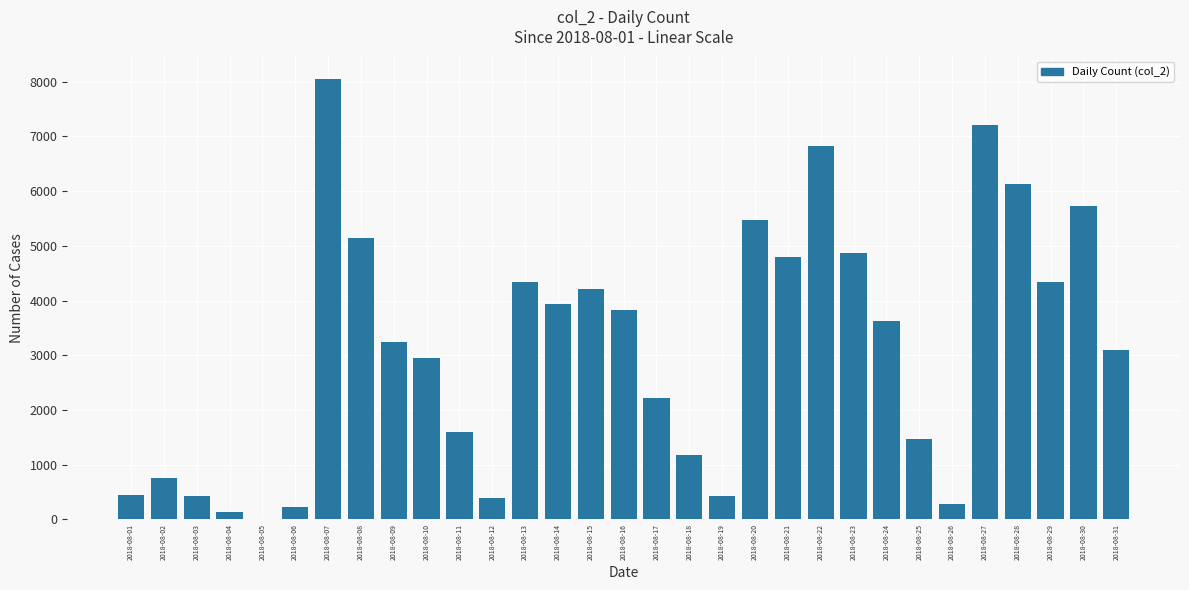

Is it true that the value at 2018-08-22 is 2895?

False